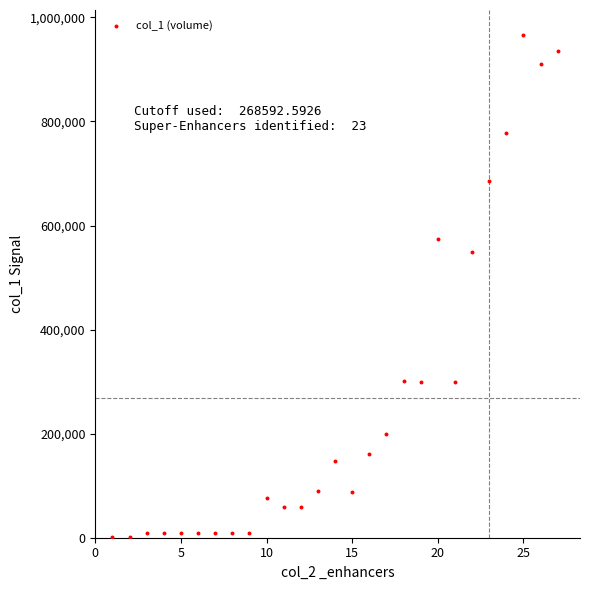

What Y value in the scatter plot is closest to 483500?

550000